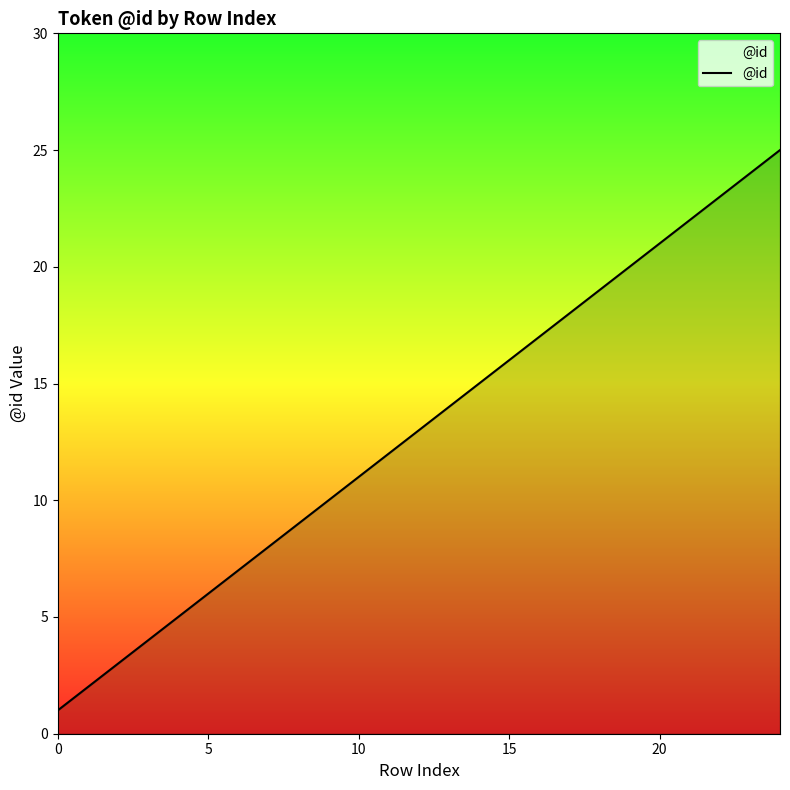

What is the greatest value displayed?

25